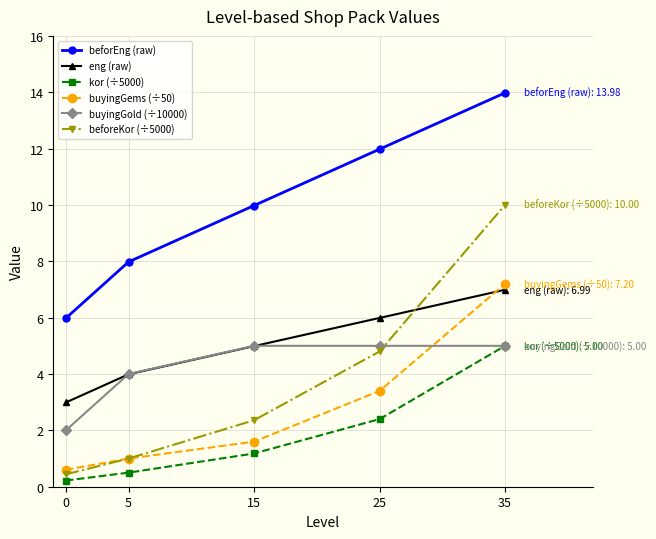

The buyingGems (÷50) series shows 2.6 at 35. True or false?

False